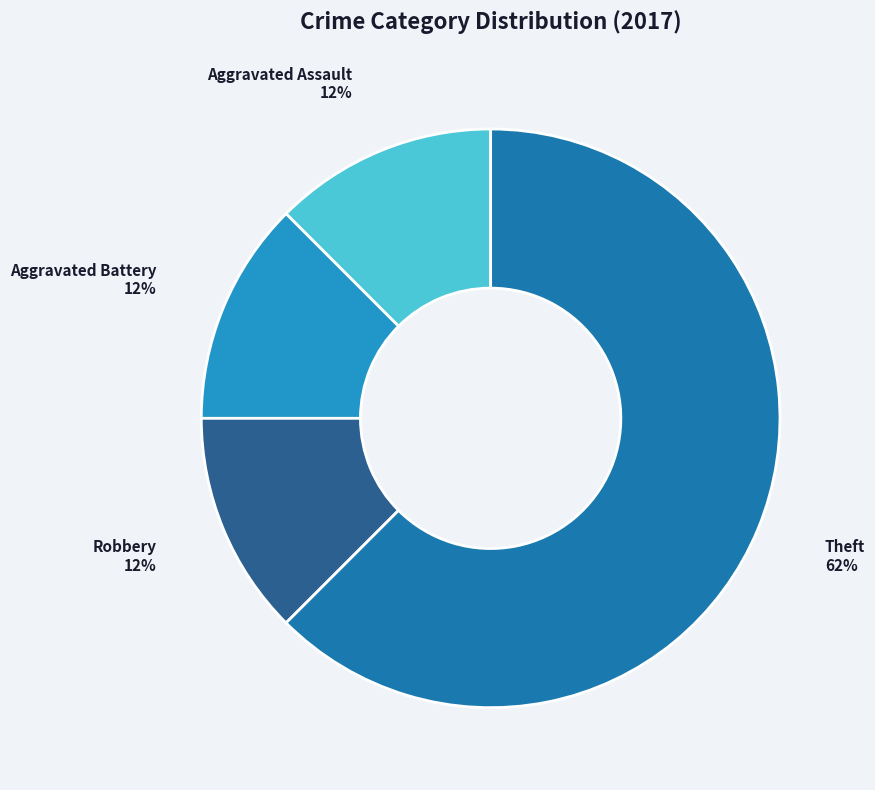

Does Theft represent more than half of the total?

Yes